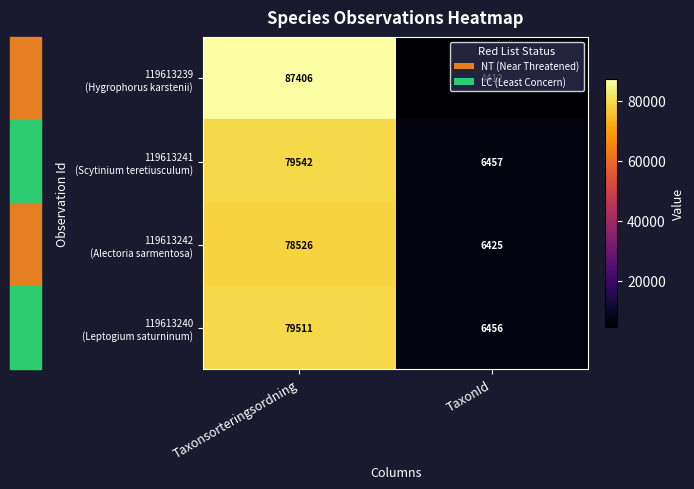

At which category does the chart reach its minimum across all series?

TaxonId